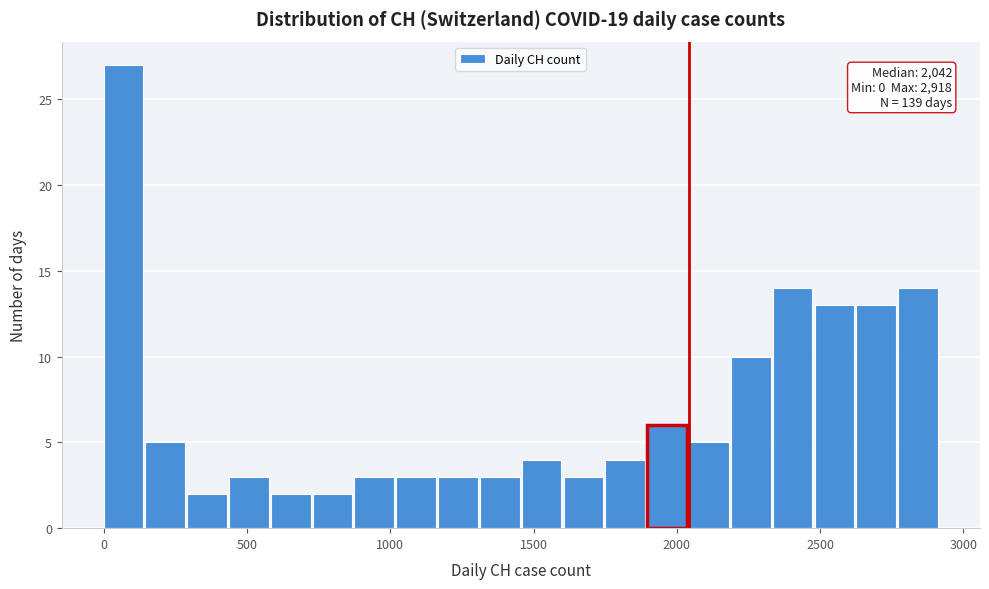

Around what value on the x-axis is the tallest bar? Give the approximate position of its centre, as read against the axis.

50